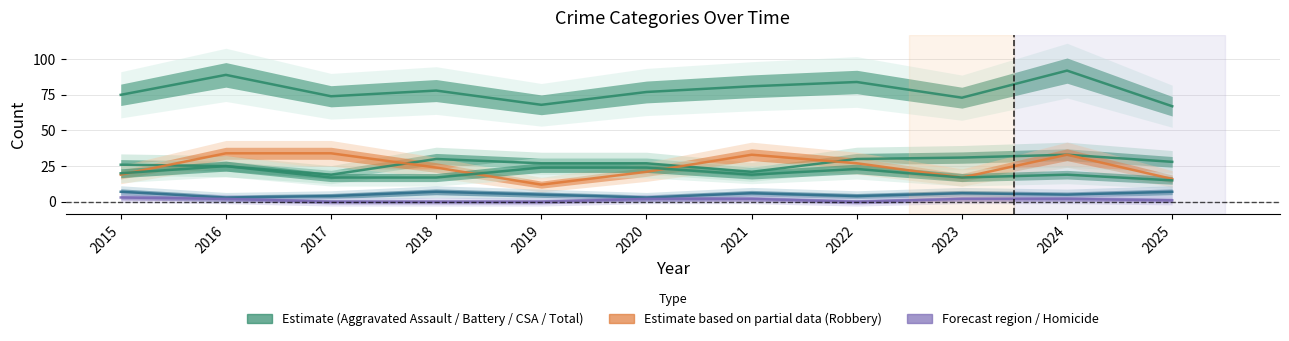

What is the difference between the second highest and minimum values in the Aggravated Battery series?

9